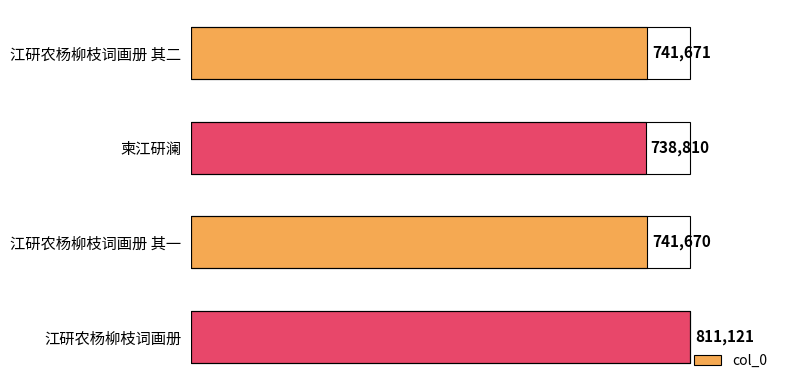

Rank the categories by value from highest to lowest.

江研农杨柳枝词画册, 江研农杨柳枝词画册 其二, 江研农杨柳枝词画册 其一, 柬江研澜